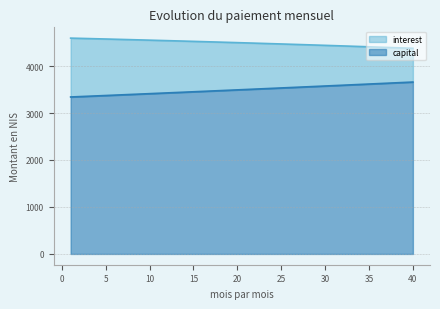

What is the sum of the interest values at 4 and 10?

9130.7